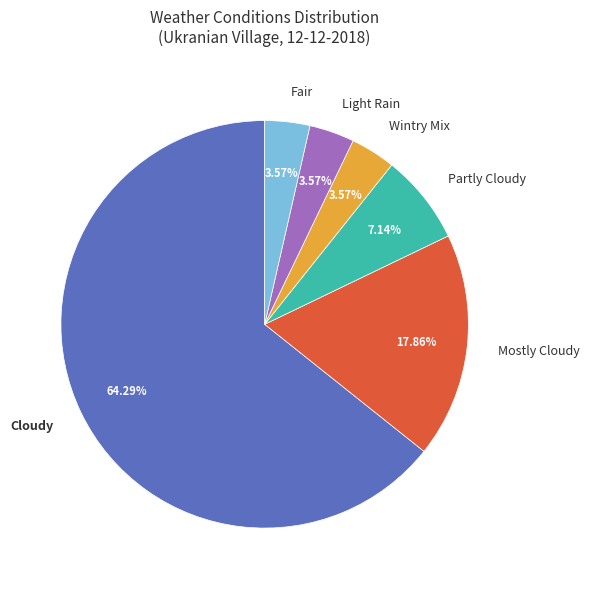

Does any single category account for the majority?

Yes